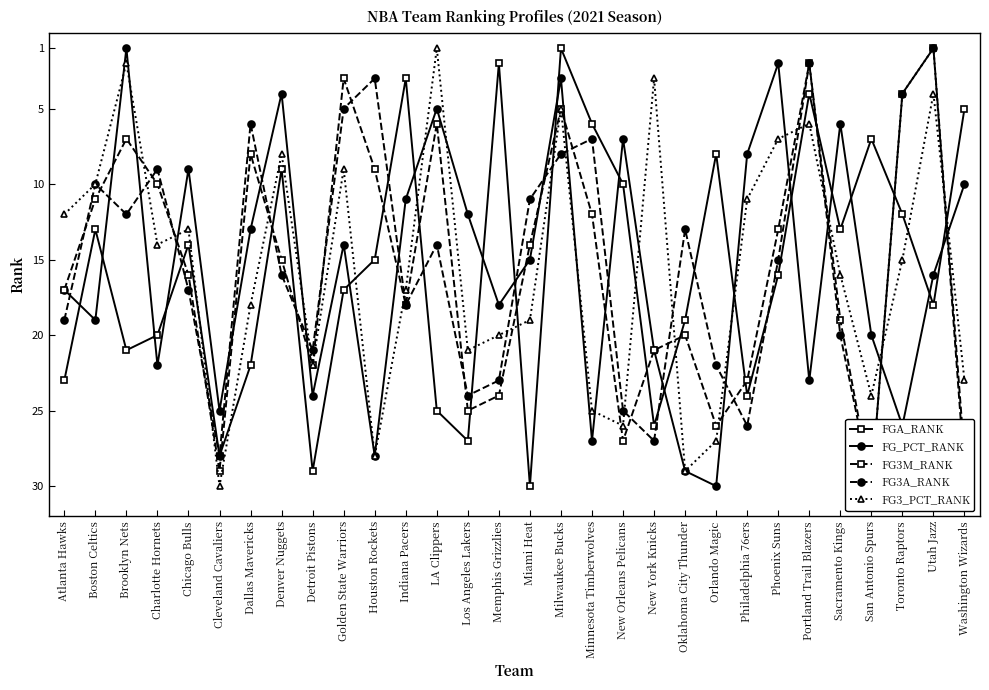

True or false: FG3M_RANK and FG_PCT_RANK intersect in this chart.

True